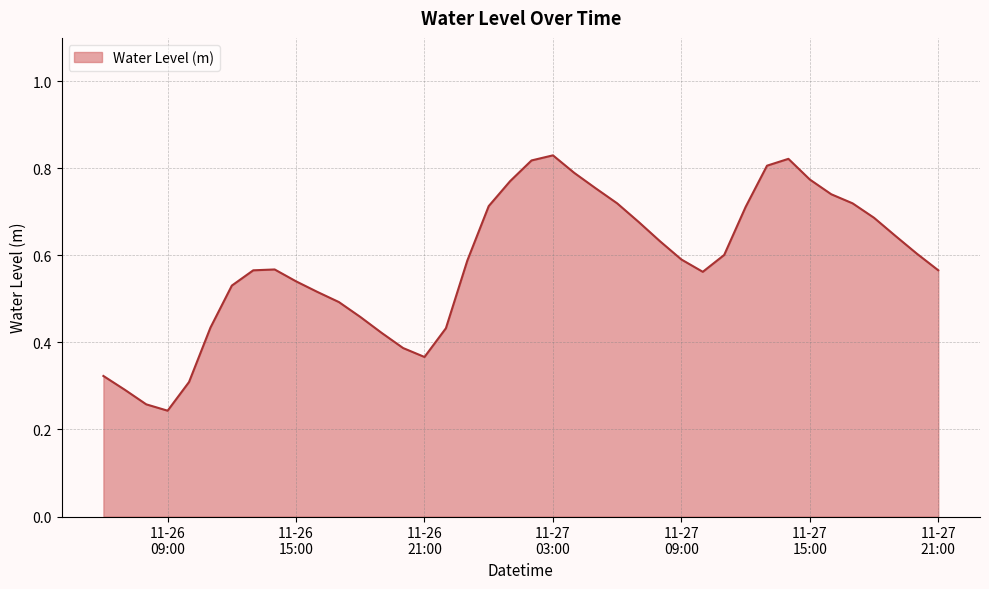

What is the sum of all values?

23.3